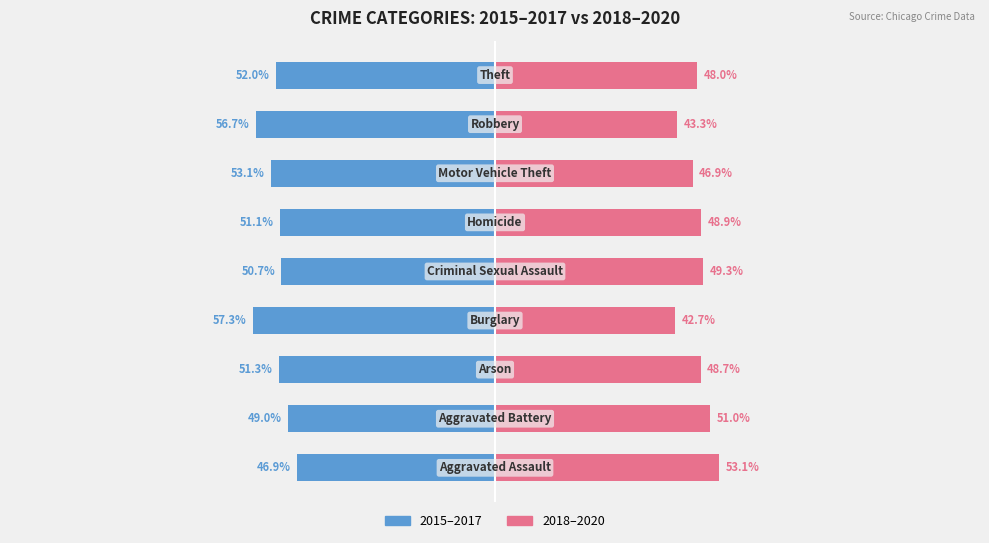

At how many categories does at least one series exceed 30?

9